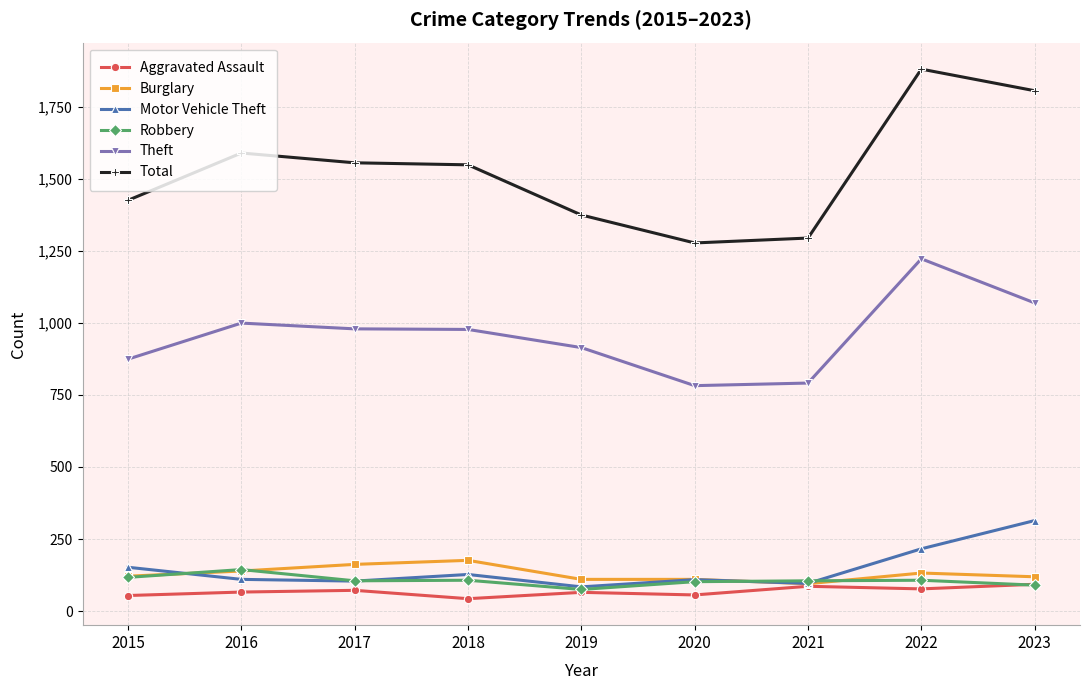

Which label corresponds to the largest value in the chart?

2022